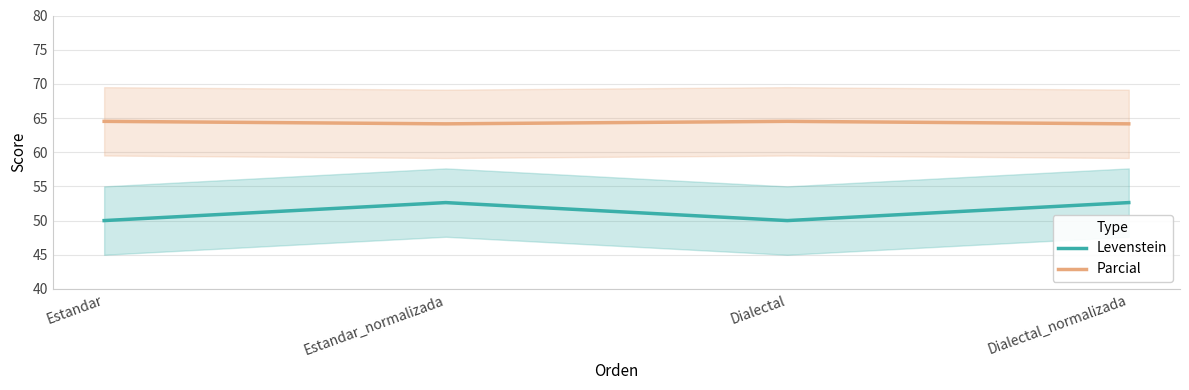

Rank the series by their maximum value, from highest to lowest.

Parcial, Levenstein